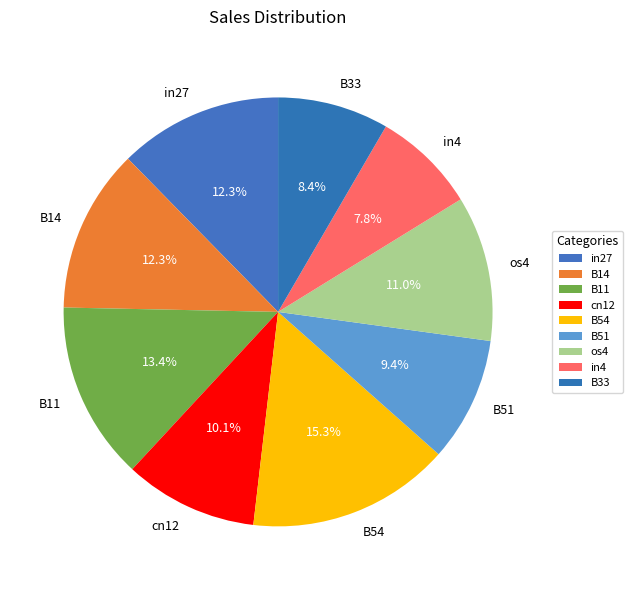

How many slices are in this pie chart?

9